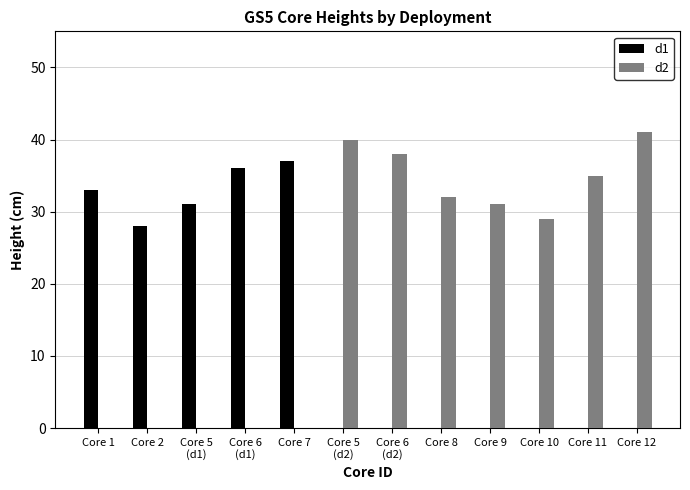

Which series has the largest range (max minus min)?

d2